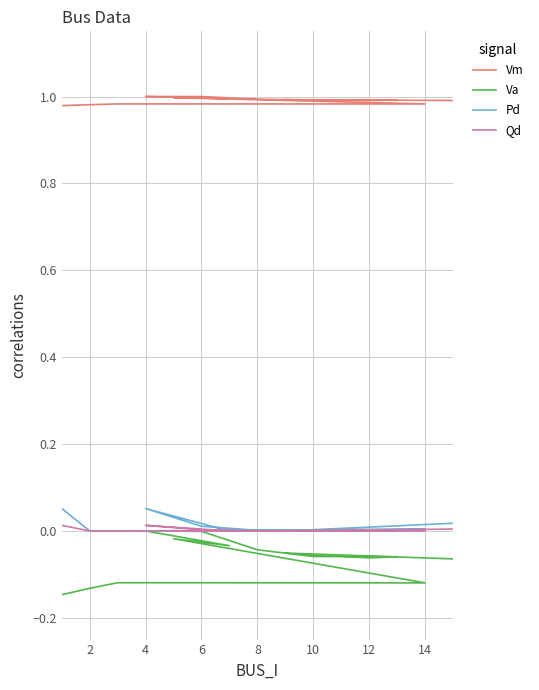

The Va series shows -0.1 at 2. True or false?

True